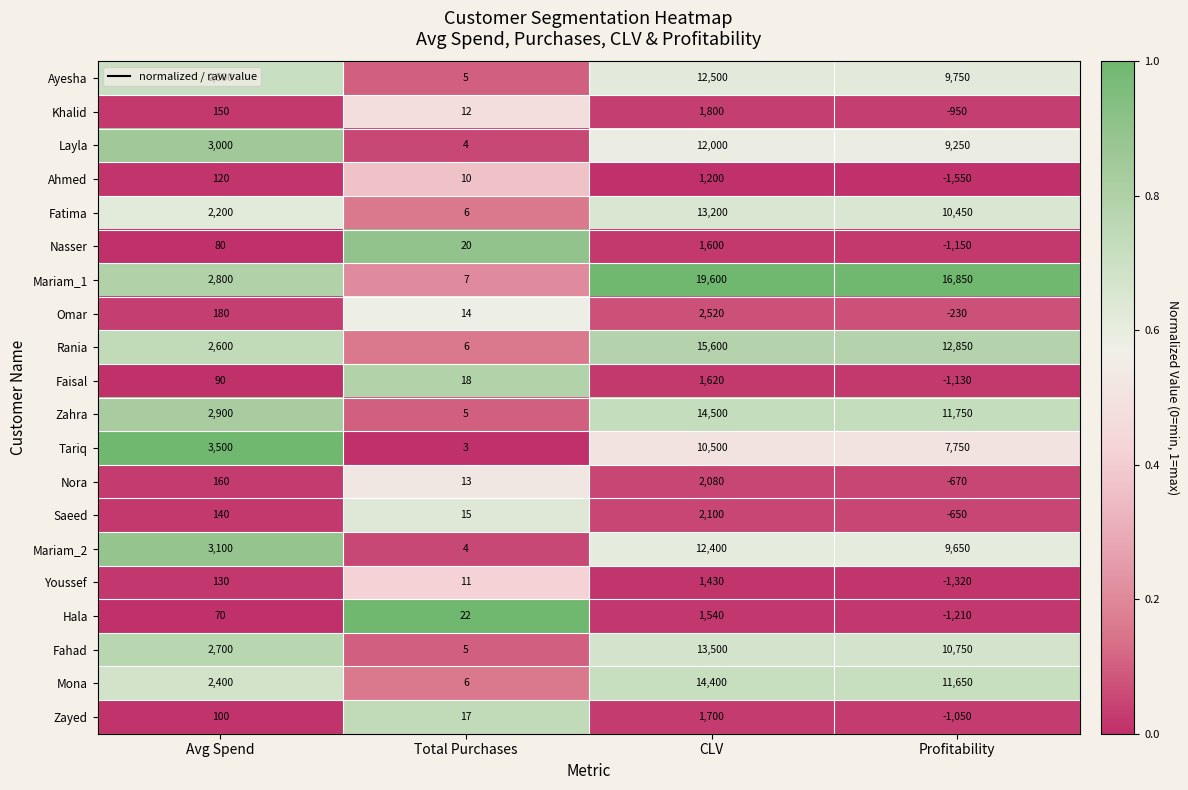

Which series has the widest spread of values?

Mariam_1